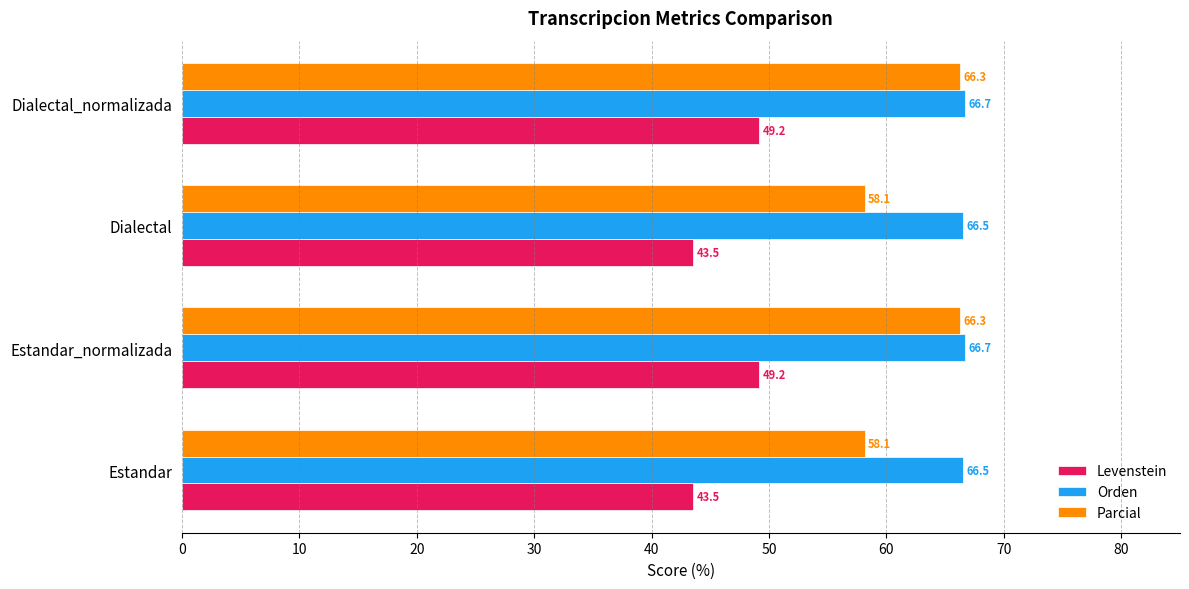

What is the smallest value displayed?

43.5